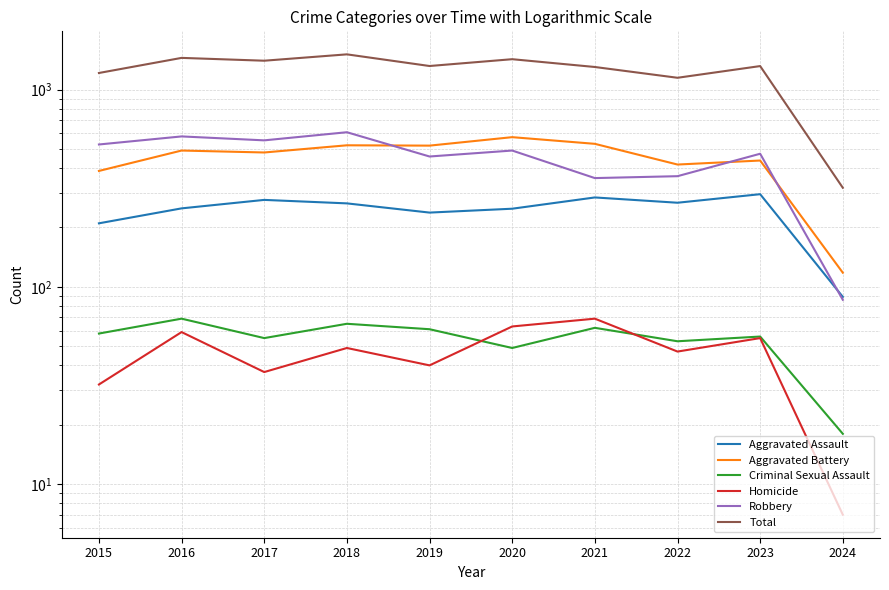

At which category is the sum across all series the highest?

2018